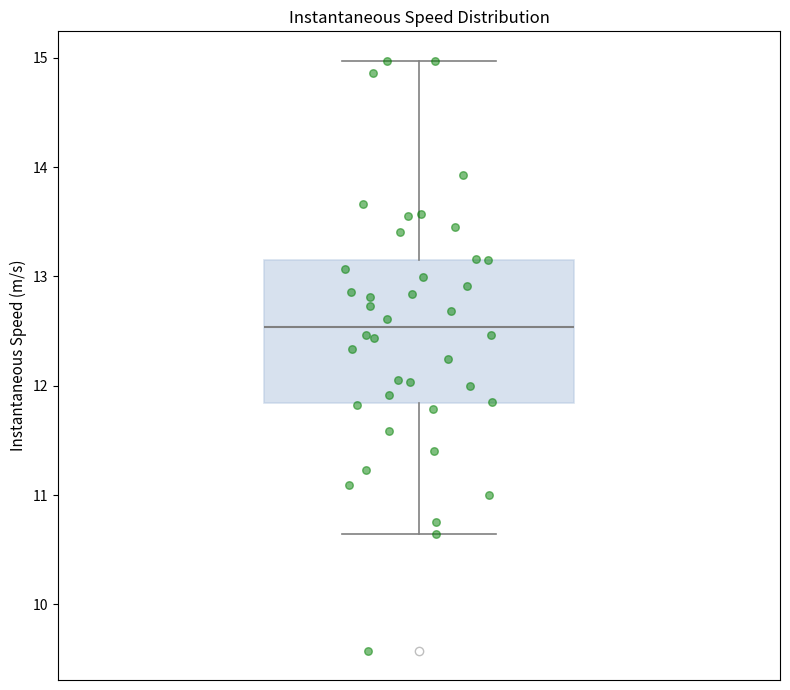

Where is the upper edge of the box on the y-axis? The values are not printed on the chart, so give them approximately, as read against the axis.

13.2